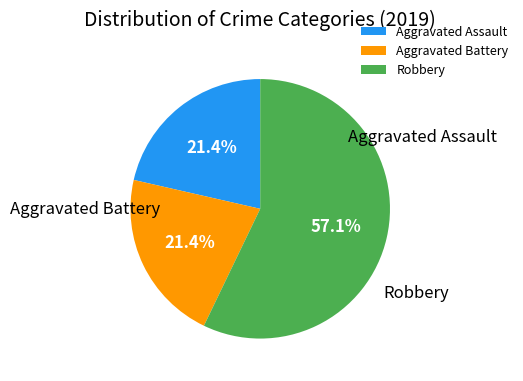

Which slice represents more than half of the pie?

Robbery